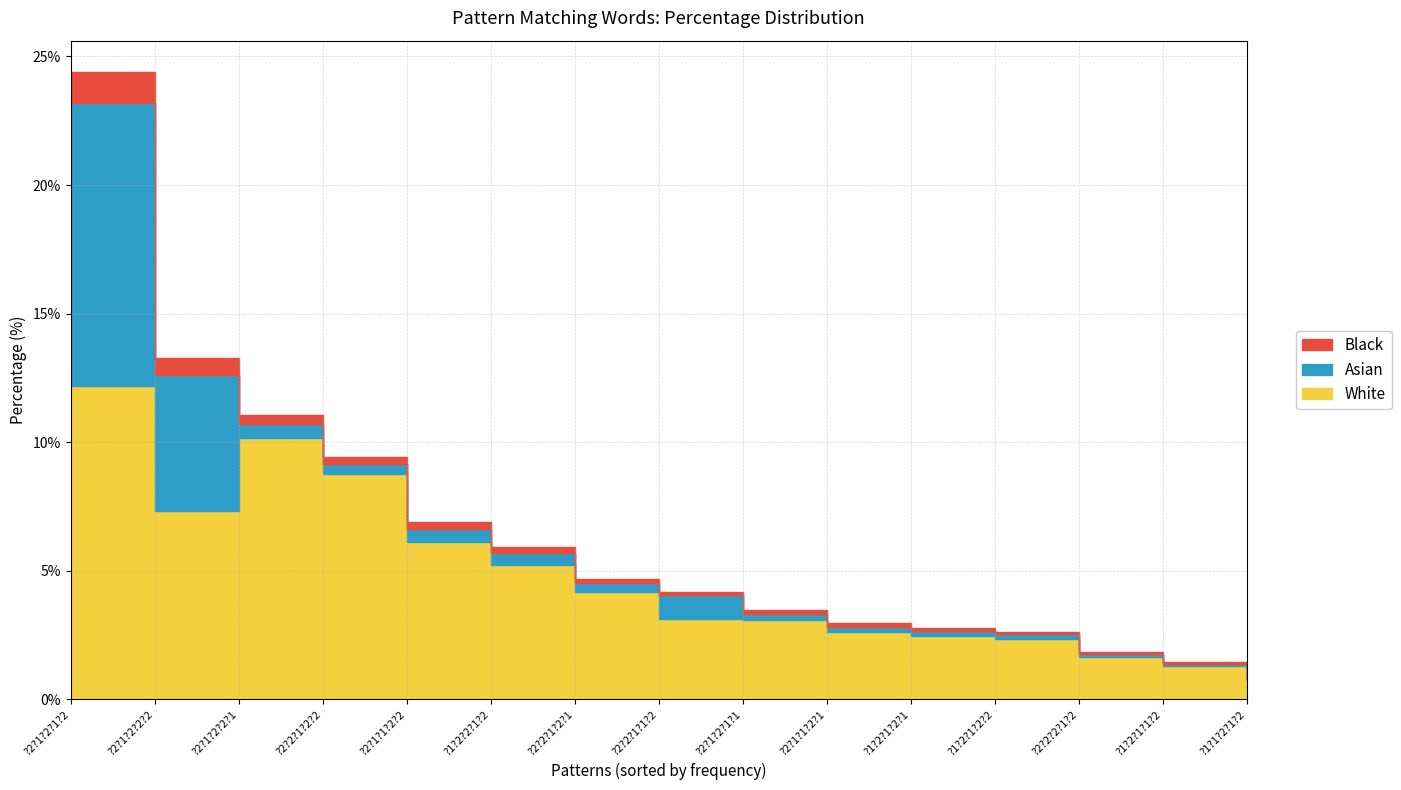

Reading left to right, what are all the values shown in this chart?

?2?1?2?1?2=24.4	?2?1?2?2?2=13.3	?2?1?2?2?1=11.1	?2?2?1?2?2=9.4	?2?1?1?2?2=6.9	?1?2?2?1?2=5.9	?2?2?1?2?1=4.7	?2?2?1?1?2=4.2	?2?1?2?1?1=3.5	?2?1?1?2?1=3.0	?1?2?1?2?1=2.8	?1?2?1?2?2=2.6	?2?2?2?1?2=1.9	?1?2?1?1?2=1.4	?1?1?2?1?2=0.8